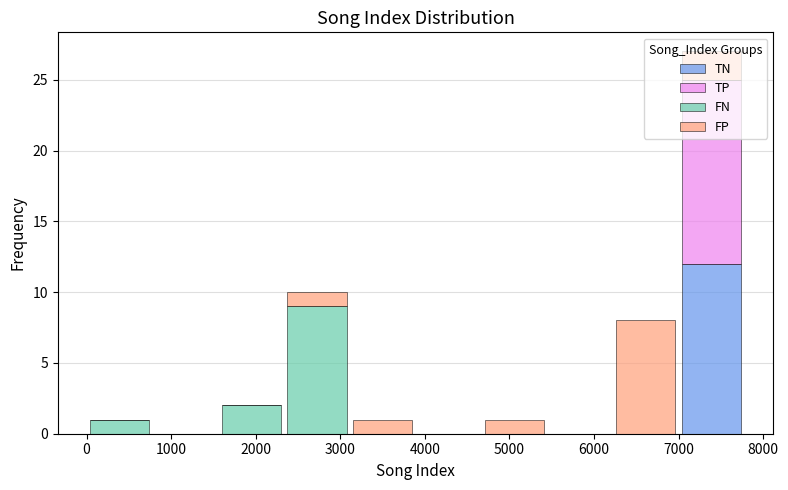

Reading left to right, list every stacked bar in this chart as the range it spans on the x-axis followed by its total height. Neither the bar edges nor the heights are printed on the chart, so give them approximately, as read against the axes.

0 to 800: 1
800 to 1600: 0
1600 to 2300: 2
2300 to 3100: 10
3100 to 3900: 1
3900 to 4700: 0
4700 to 5400: 1
5400 to 6200: 0
6200 to 7000: 8
7000 to 7800: 27